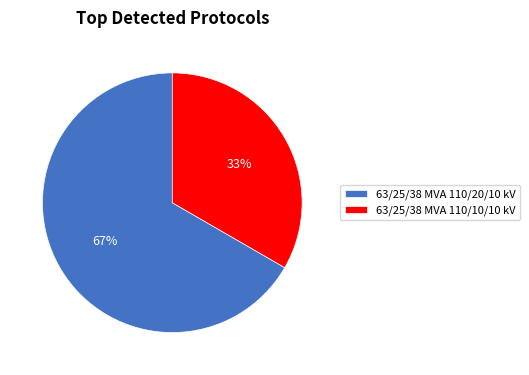

Does 63/25/38 MVA 110/10/10 kV account for over 50% of the chart?

No